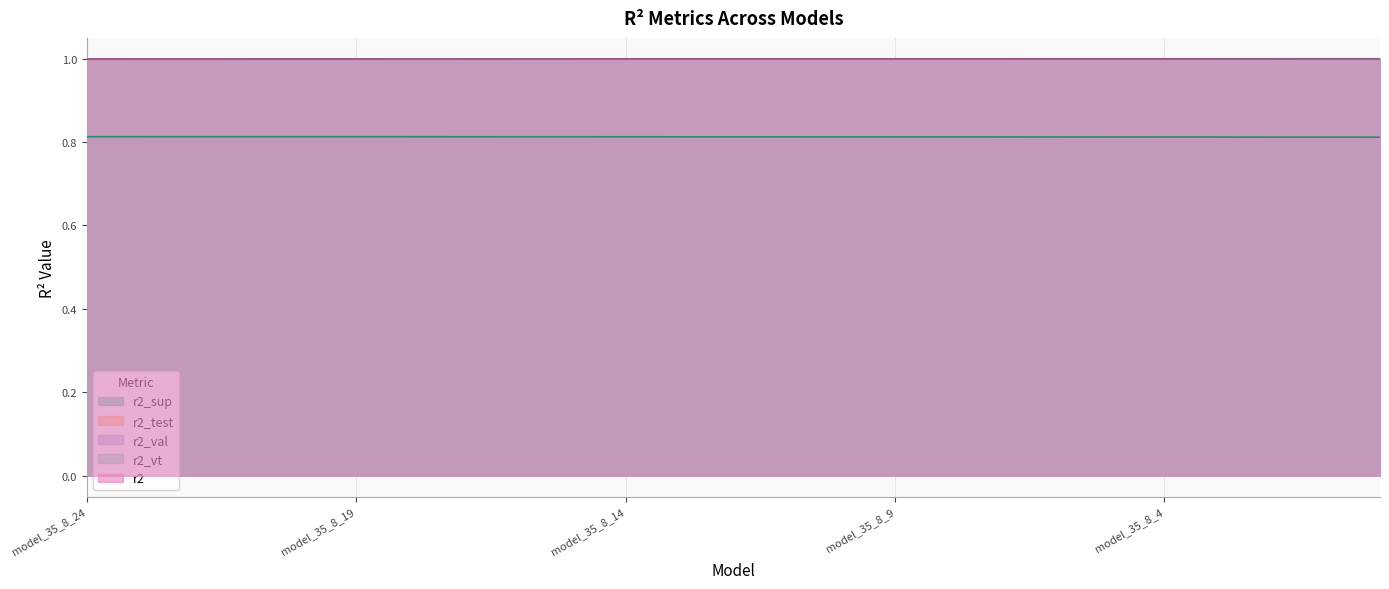

What is the value of the r2_vt point at the 16th from the left?

1.0